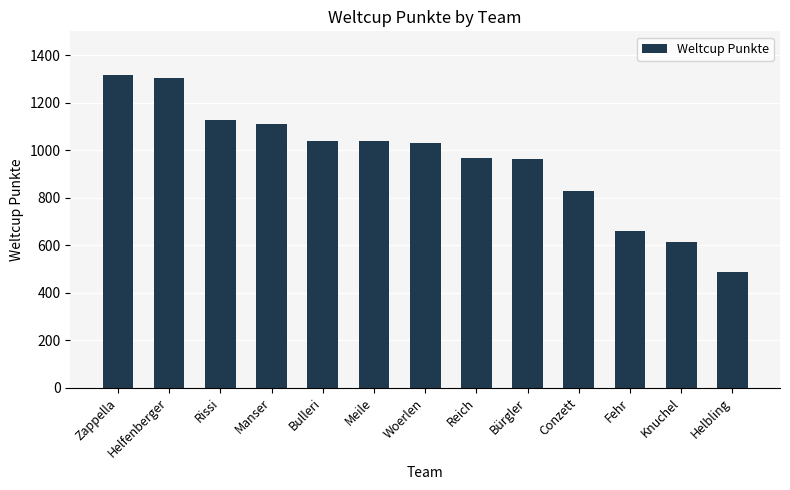

What value does the data have at Meile?

1037